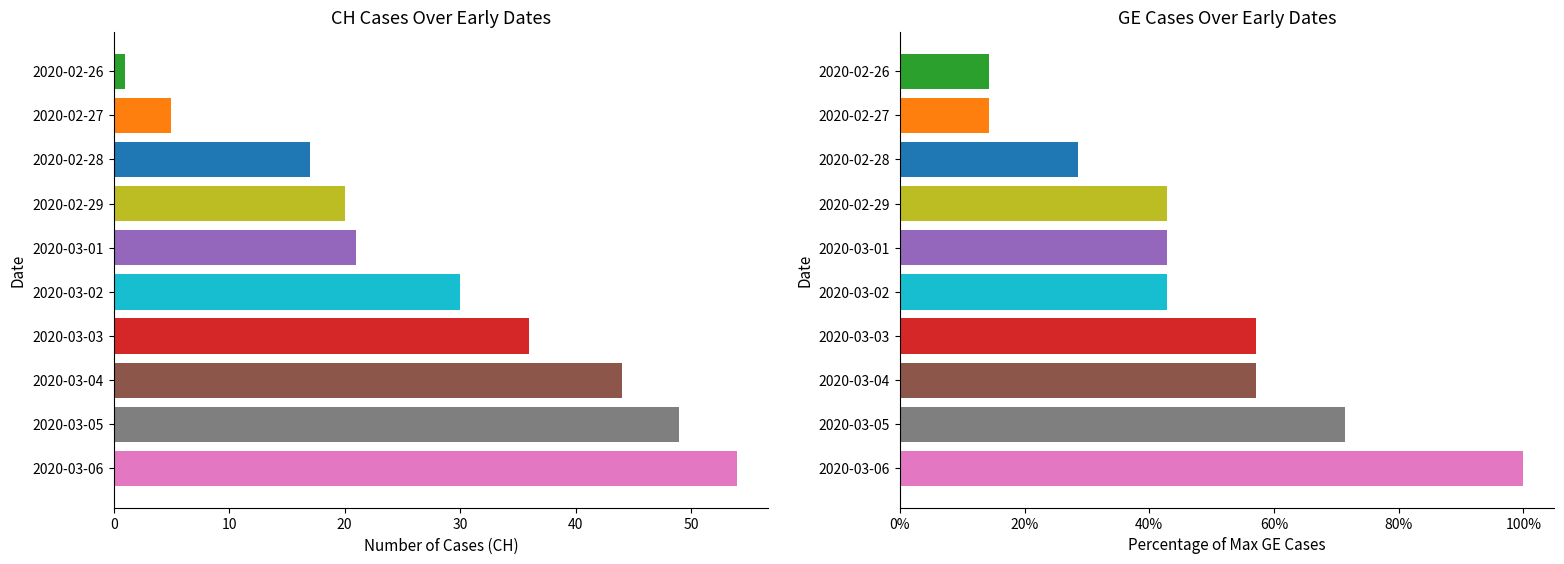

Reading right to left, extract all data points from this chart.

CH: 54.0	49.0	44.0	36.0	30.0	21.0	20.0	17.0	5.0	1.0
GE: 1.0	0.7	0.6	0.6	0.4	0.4	0.4	0.3	0.1	0.1